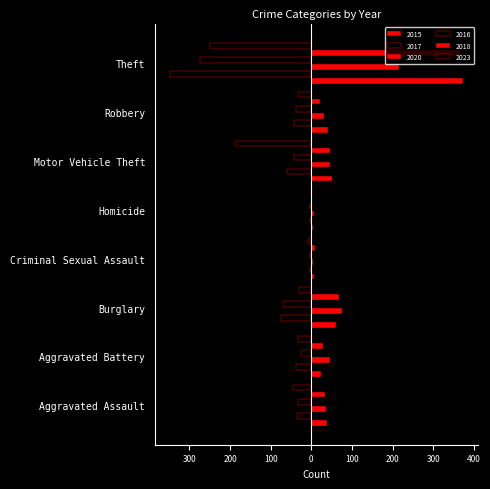

What is the difference between the 2020 values at Homicide and Criminal Sexual Assault?

2